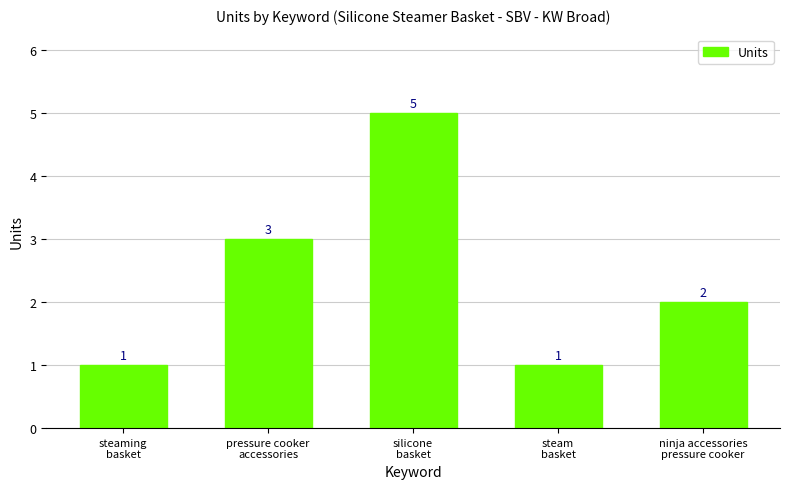

What is the smallest value displayed?

1